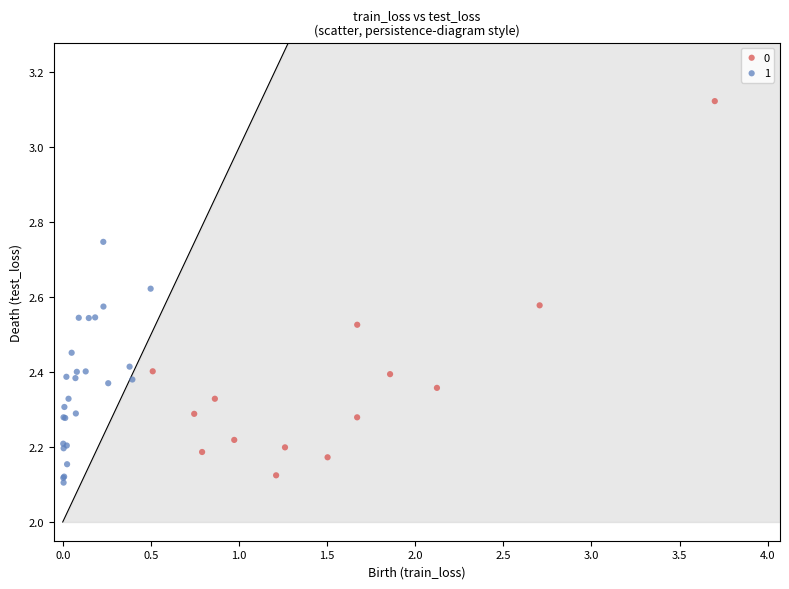

What are all the series names shown in the legend?

0, 1